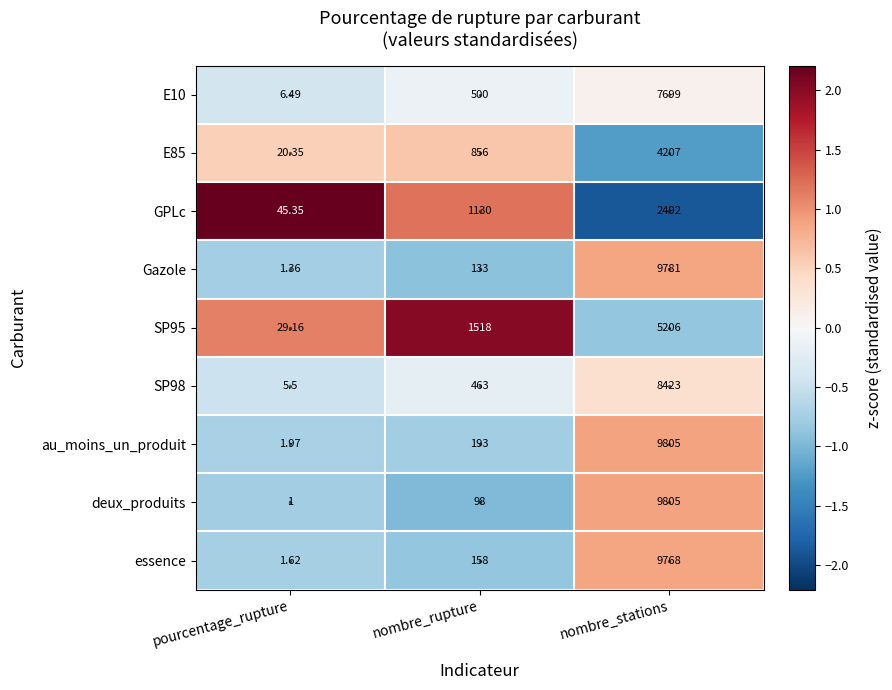

At which category does the chart reach its peak across all series?

nombre_stations